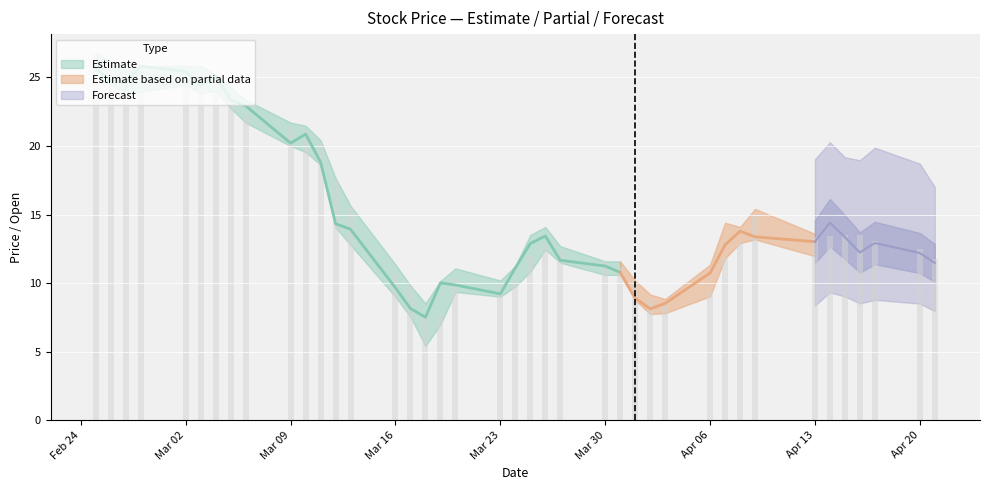

True or false: Close has a value of 1.9 at 28.

False